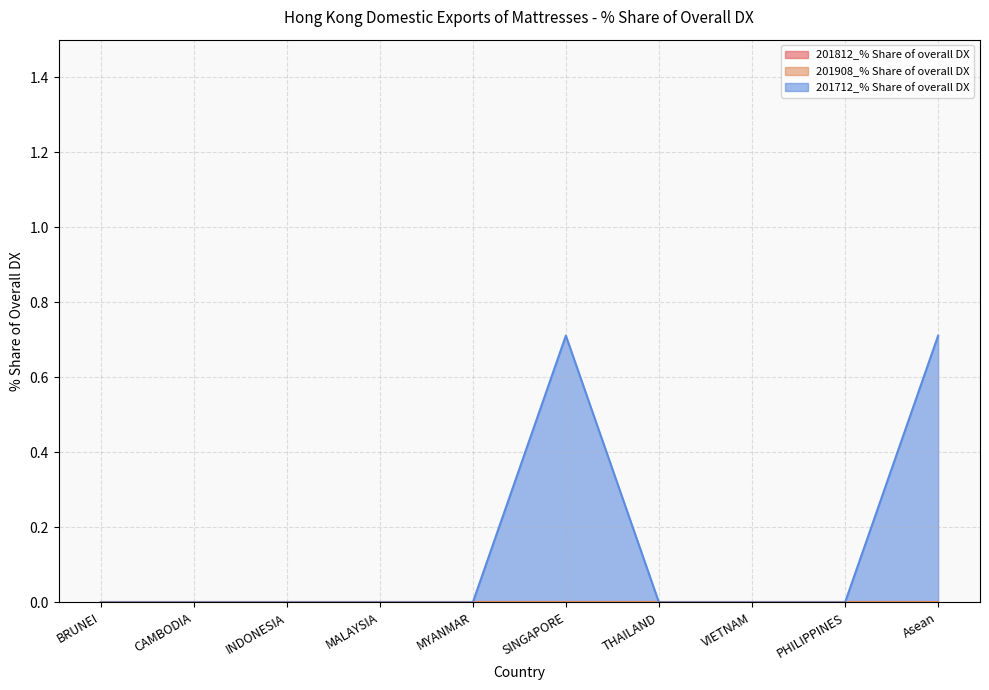

Does the chart have visible grid lines?

Yes